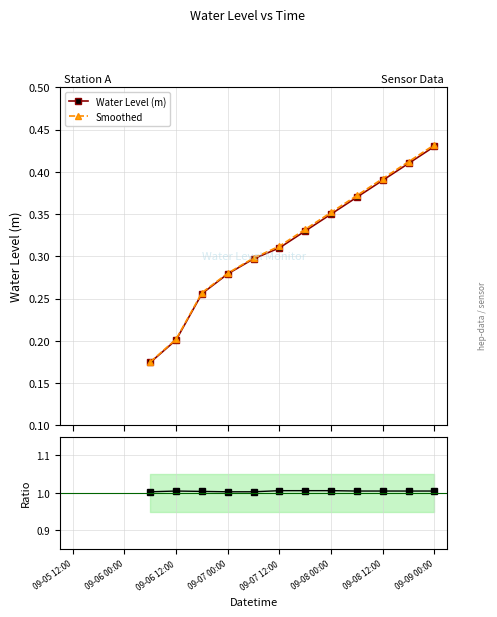

True or false: Water Level (m) has more than 2 interior local peaks.

False